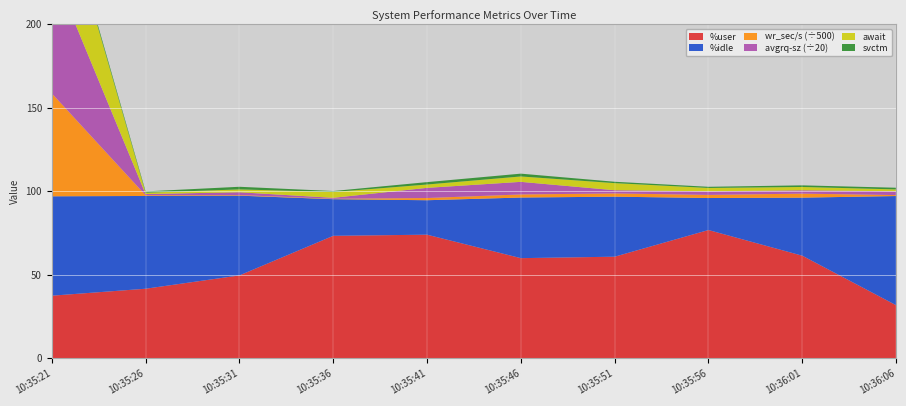

Reading right to left, what are all the values shown in this chart?

%user: 10:36:06=31.8	10:36:01=61.5	10:35:56=76.8	10:35:51=60.9	10:35:46=60.0	10:35:41=74.1	10:35:36=73.4	10:35:31=49.7	10:35:26=41.7	10:35:21=37.5
%idle: 10:36:06=65.4	10:36:01=34.8	10:35:56=19.2	10:35:51=35.9	10:35:46=36.3	10:35:41=20.6	10:35:36=21.9	10:35:31=47.8	10:35:26=55.5	10:35:21=59.5
wr_sec/s: 10:36:06=281.6	10:36:01=1208.0	10:35:56=932.8	10:35:51=971.2	10:35:46=923.2	10:35:41=662.4	10:35:36=121.6	10:35:31=172.8	10:35:26=228.8	10:35:21=30828.8
avgrq-sz: 10:36:06=45.8	10:36:01=39.8	10:35:56=43.5	10:35:51=38.3	10:35:46=151.0	10:35:41=121.7	10:35:36=11.6	10:35:31=33.7	10:35:26=14.0	10:35:21=1511.9
await: 10:36:06=1.1	10:36:01=2.0	10:35:56=2.0	10:35:51=4.2	10:35:46=3.2	10:35:41=2.0	10:35:36=3.5	10:35:31=1.7	10:35:26=0.8	10:35:21=59.8
svctm: 10:36:06=1.0	10:36:01=1.0	10:35:56=0.7	10:35:51=0.8	10:35:46=1.7	10:35:41=1.4	10:35:36=0.6	10:35:31=1.6	10:35:26=0.8	10:35:21=1.8